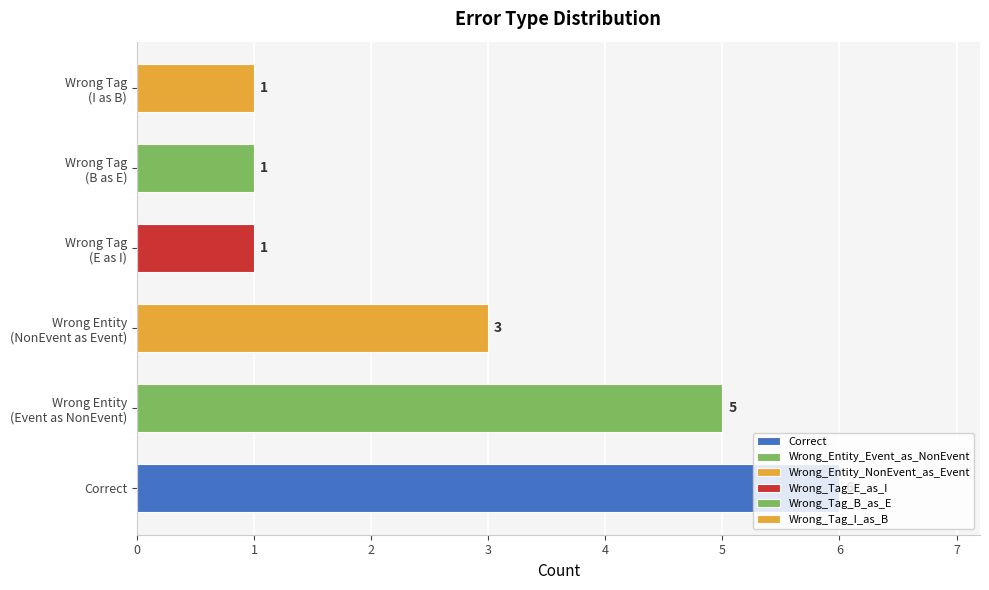

How many values exceed 3?

2